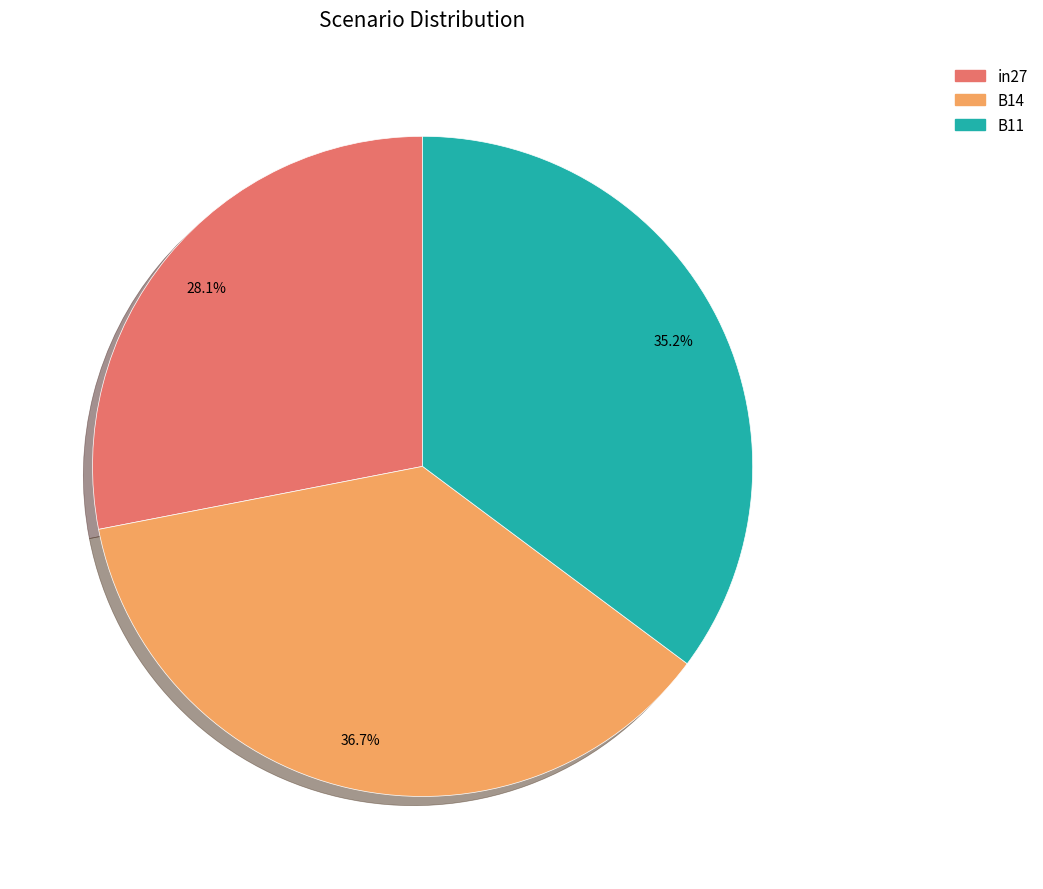

Count the number of slices in the pie.

3